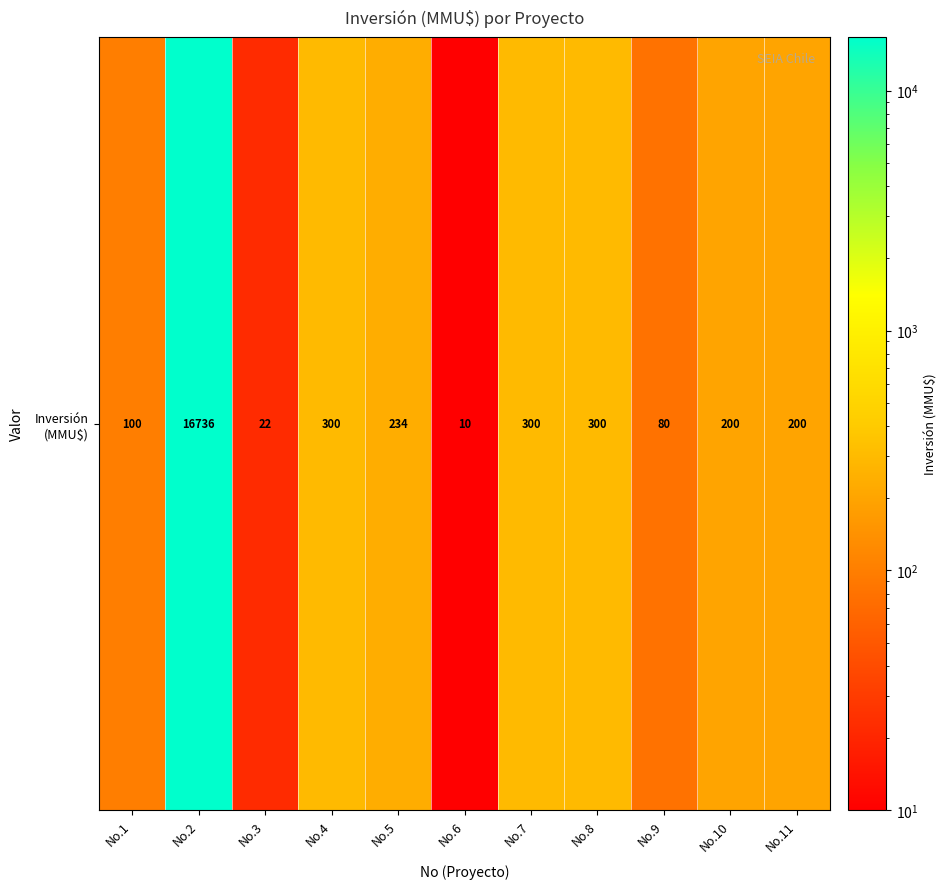

What is the smallest value displayed?

10